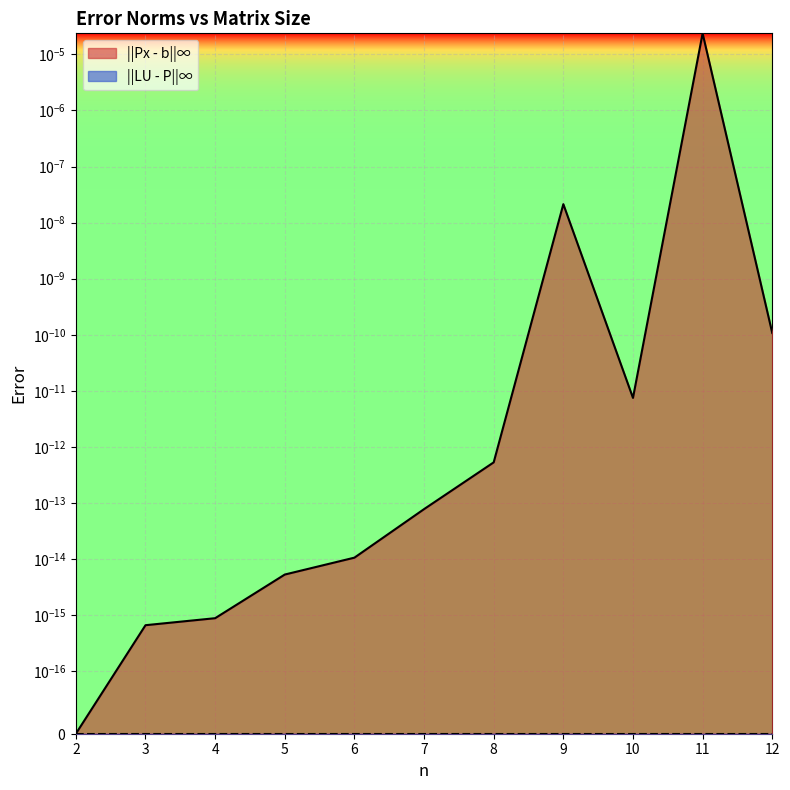

How many interior local peaks (higher than both neighbors) does the data have?

2